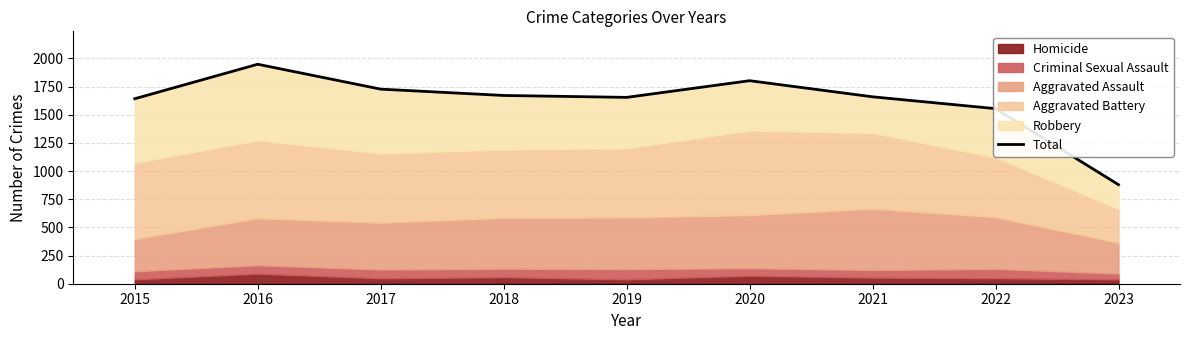

List the labels in order of value, smallest first.

2023, 2022, 2015, 2019, 2021, 2018, 2017, 2020, 2016